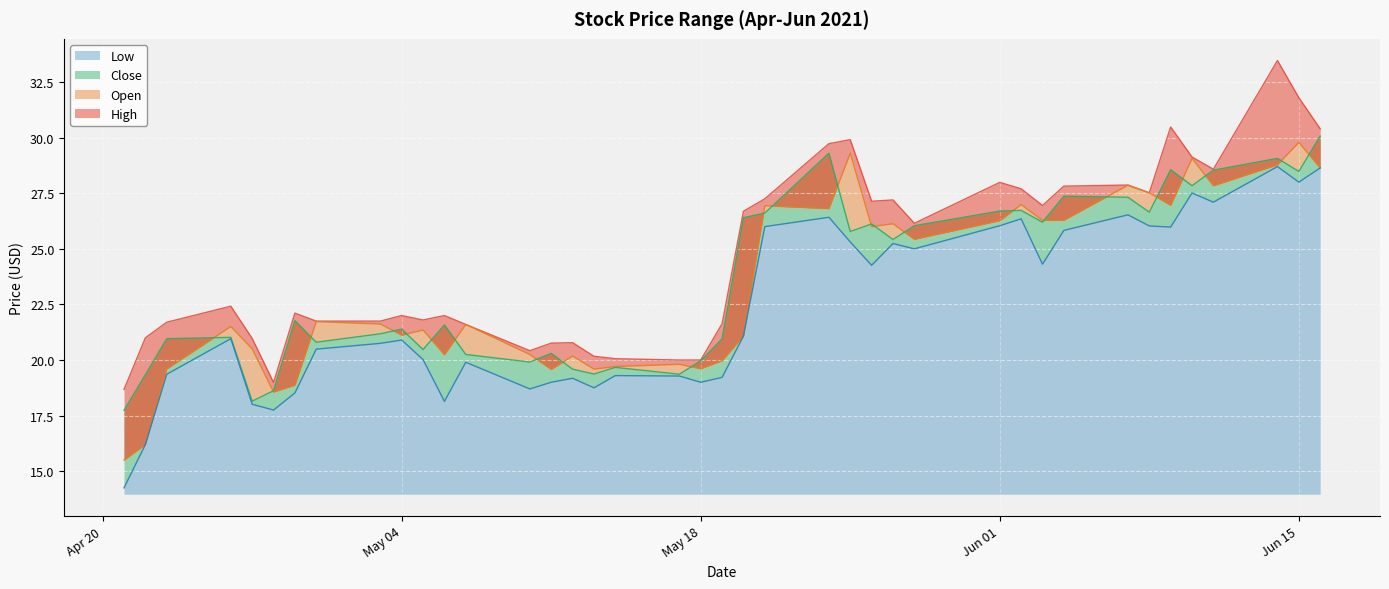

How many lines are shown in the chart?

4